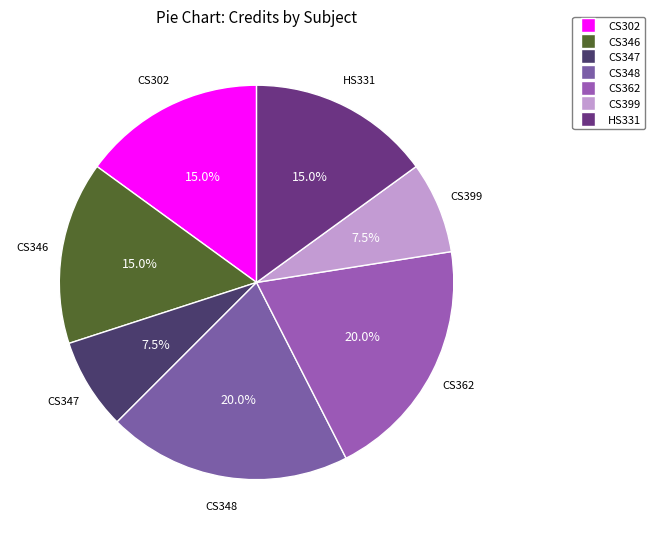

True or false: CS347 accounts for 13% of the total.

False